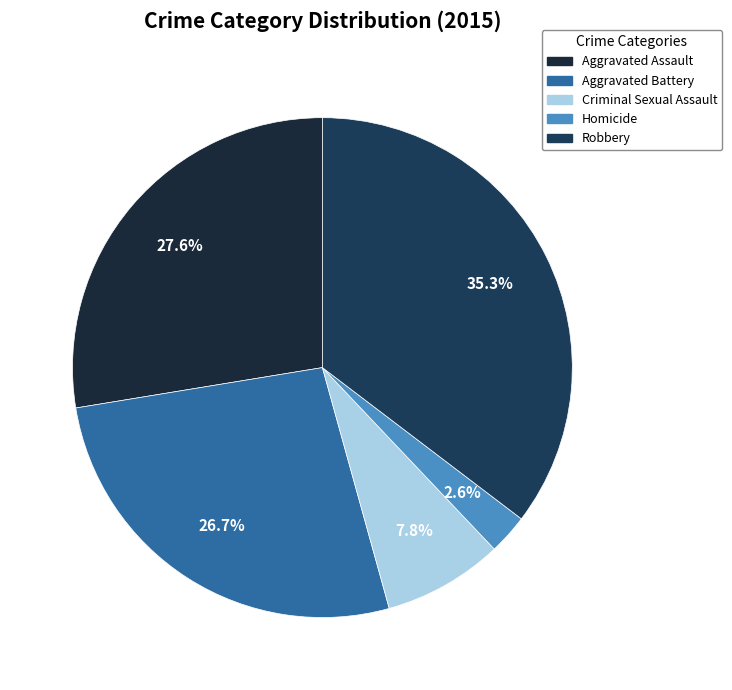

Is the sum of Homicide and Aggravated Battery greater than half?

No